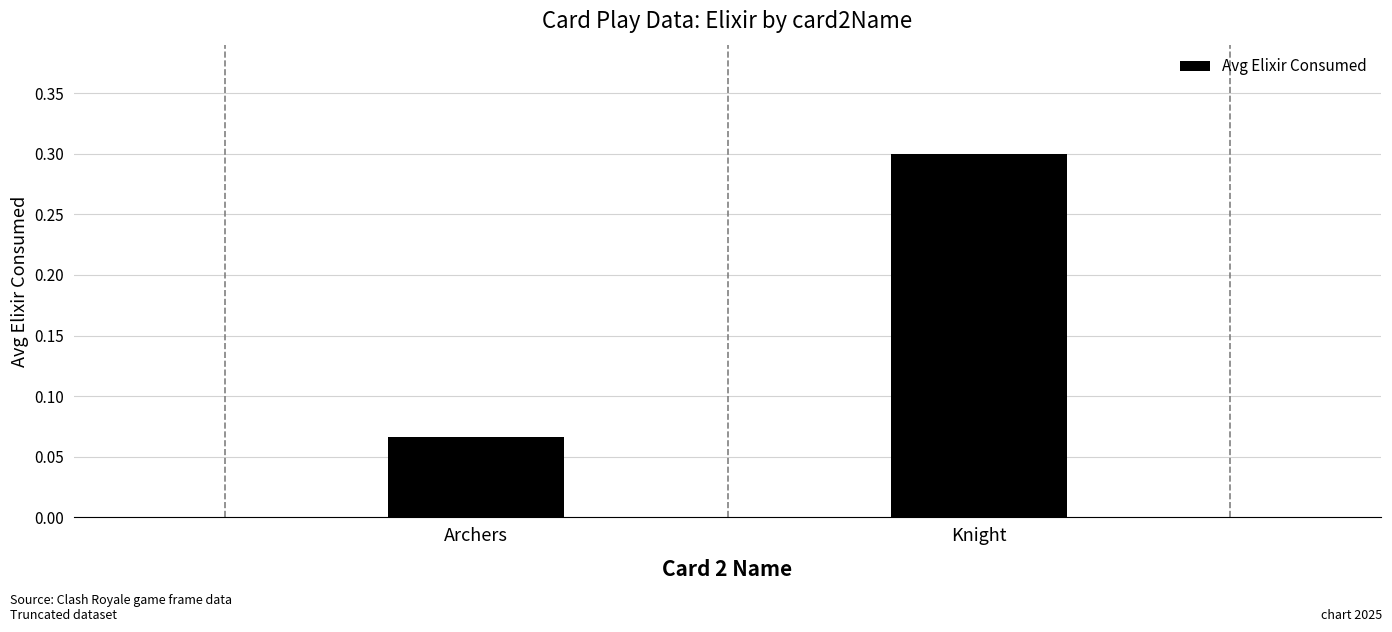

What is the change in value from Archers to Knight?

+0.2